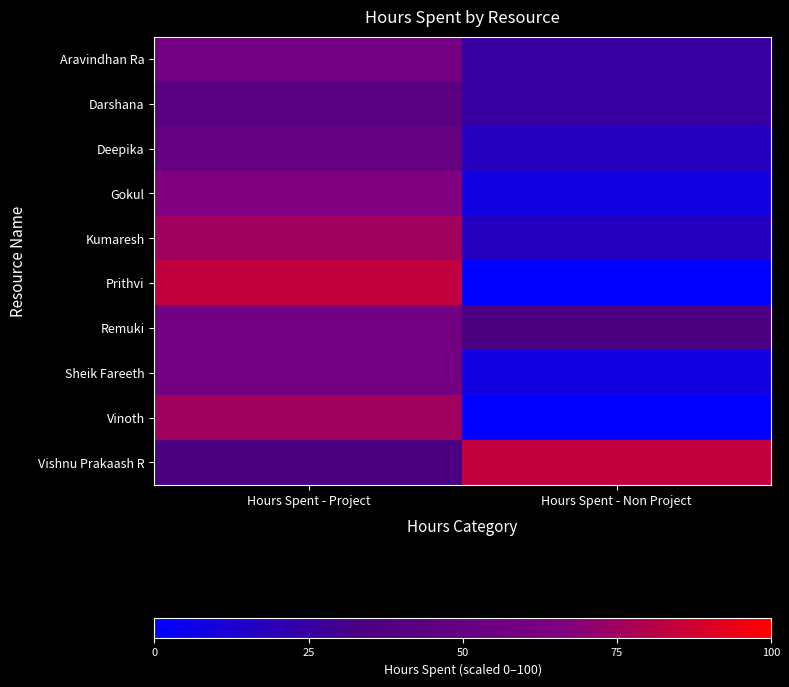

Which has a higher value, Hours Spent - Non Project or Hours Spent - Project?

Hours Spent - Project